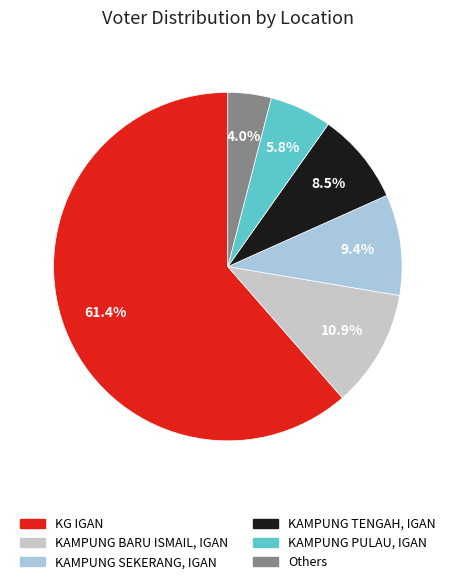

How much of the chart is everything except KAMPUNG PULAU, IGAN?

94.2%